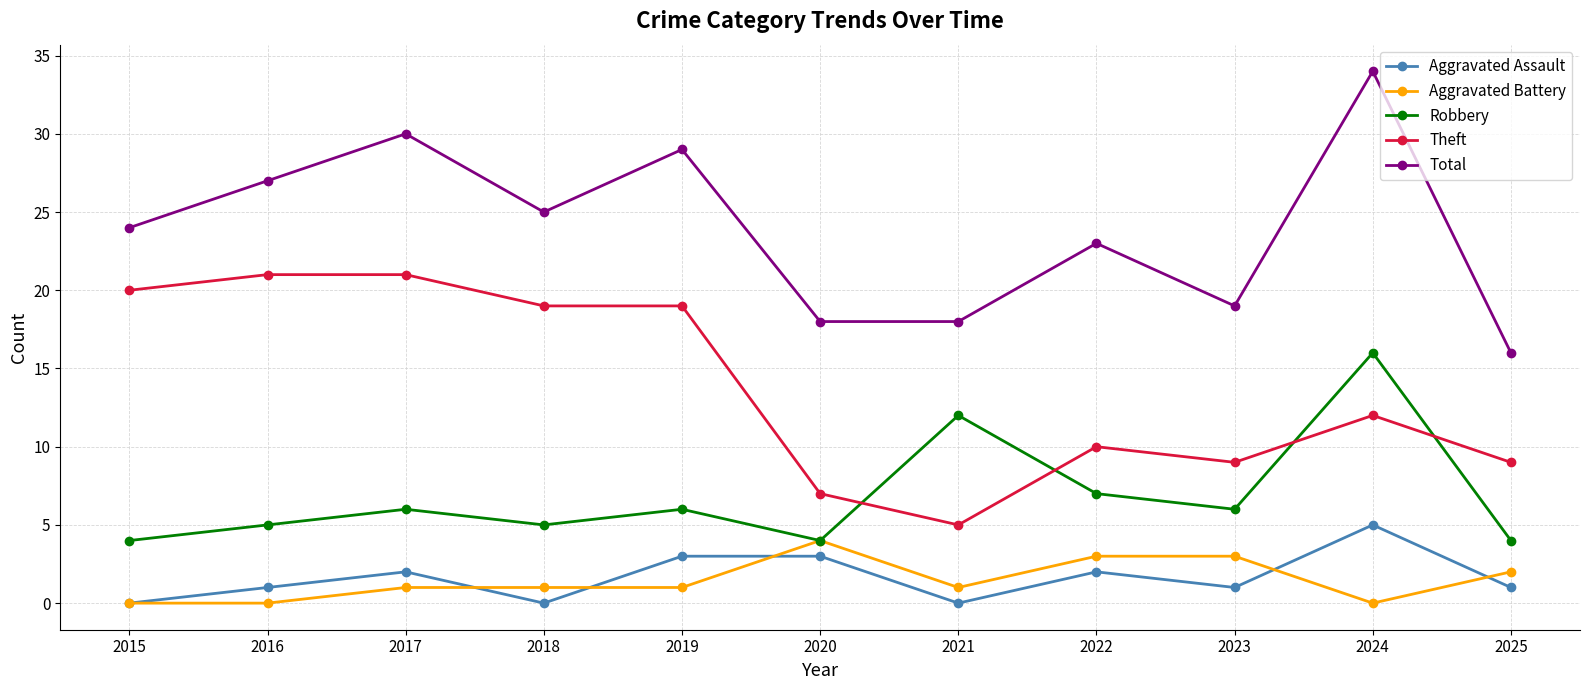

At which label does Aggravated Assault reach its peak?

2024